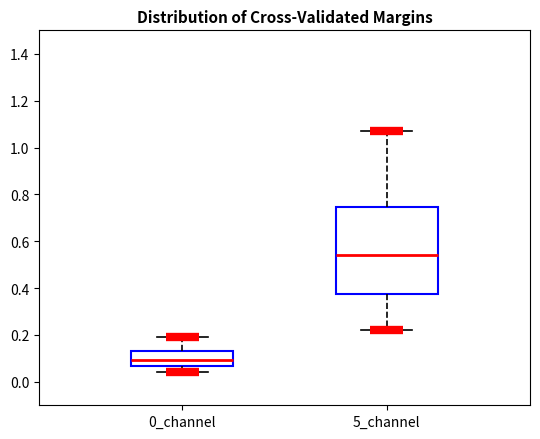

Which box has the highest median line?

5_channel